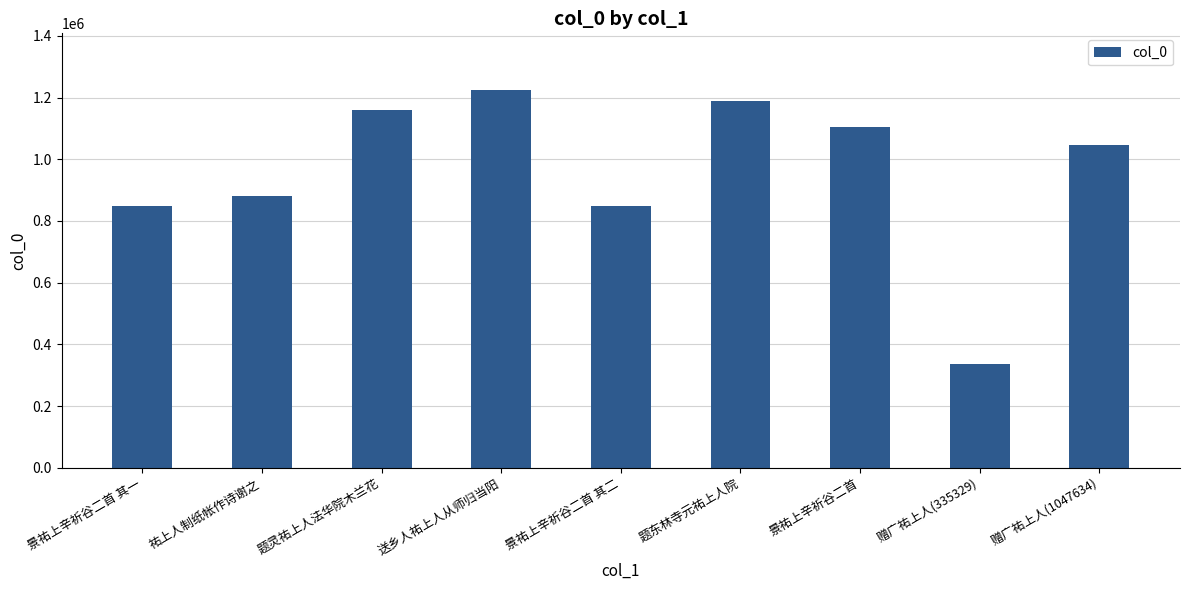

What value does the data have at 赠广祐上人(335329)?

335329